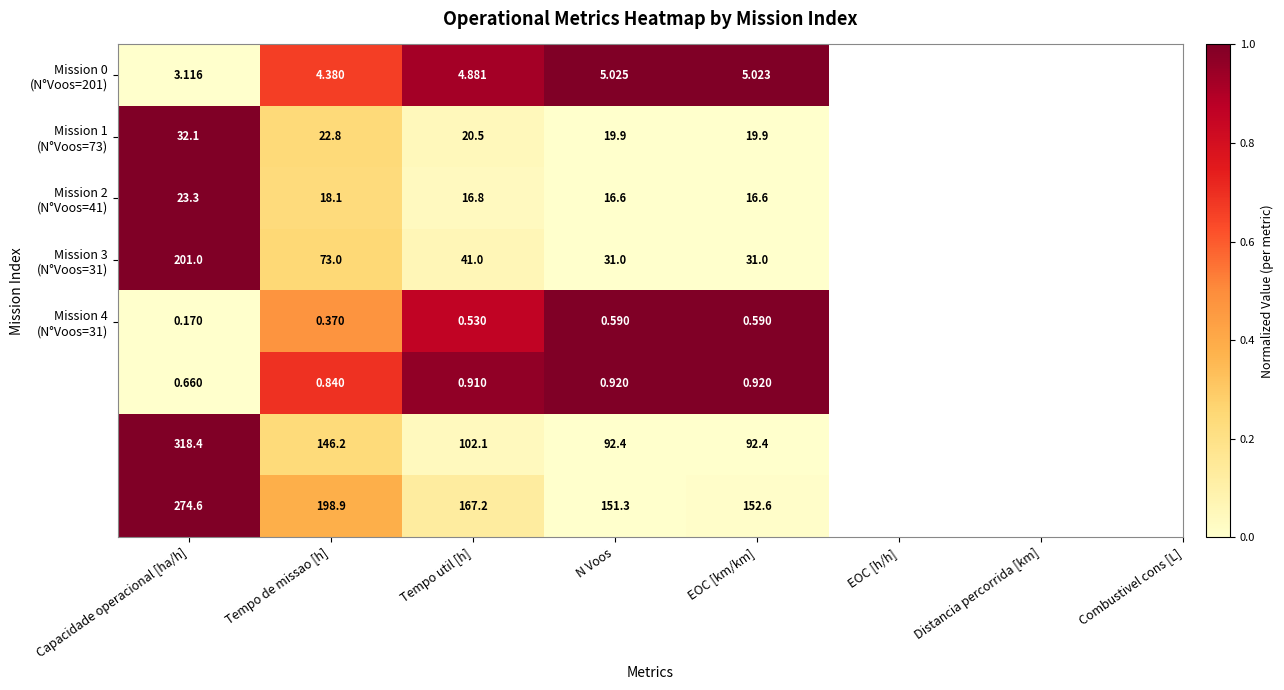

Which category has the highest value across all series?

Capacidade operacional [ha/h]